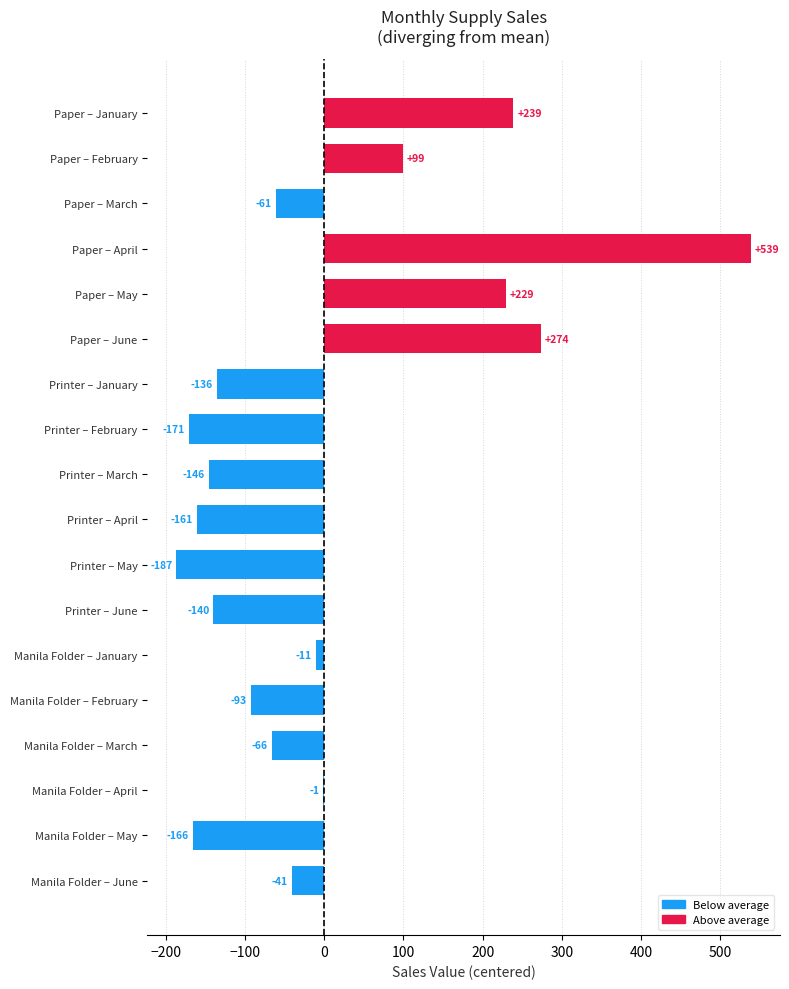

What is the change in value from Printer – February to Manila Folder – February?

+78